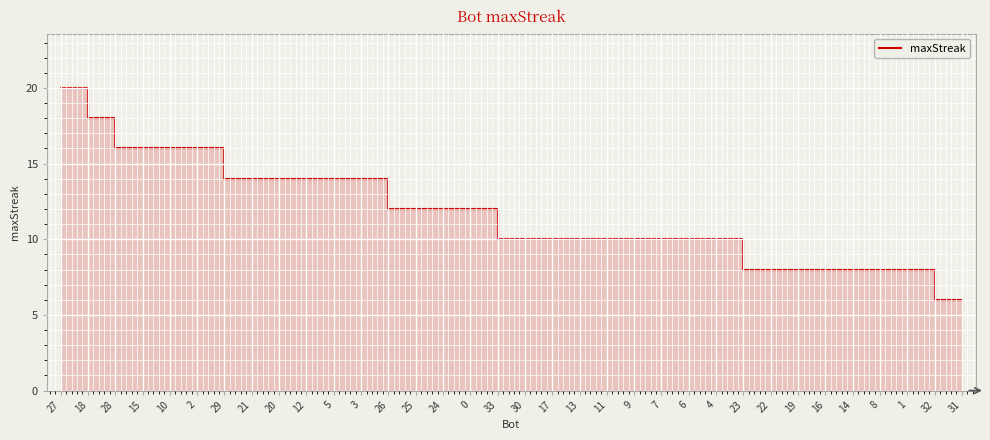

What is the difference between the maximum and minimum values?

14